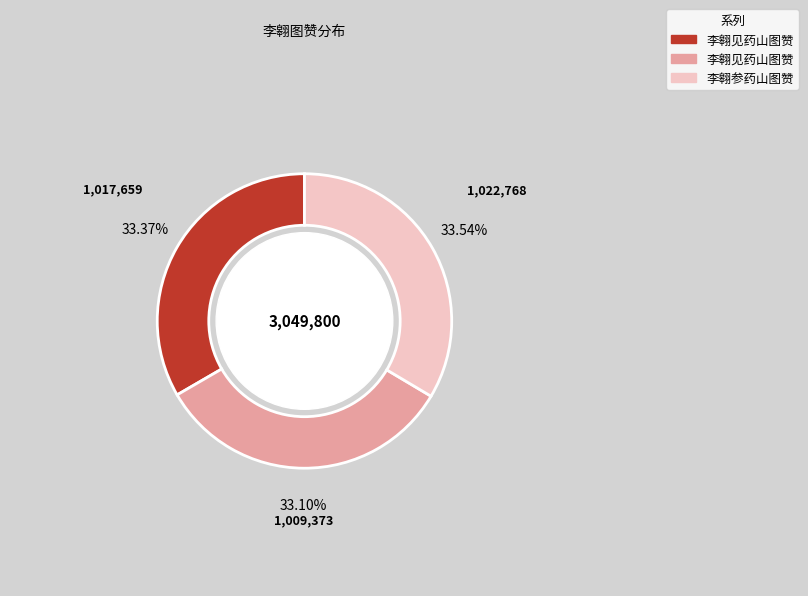

How many segments does this pie chart have?

3